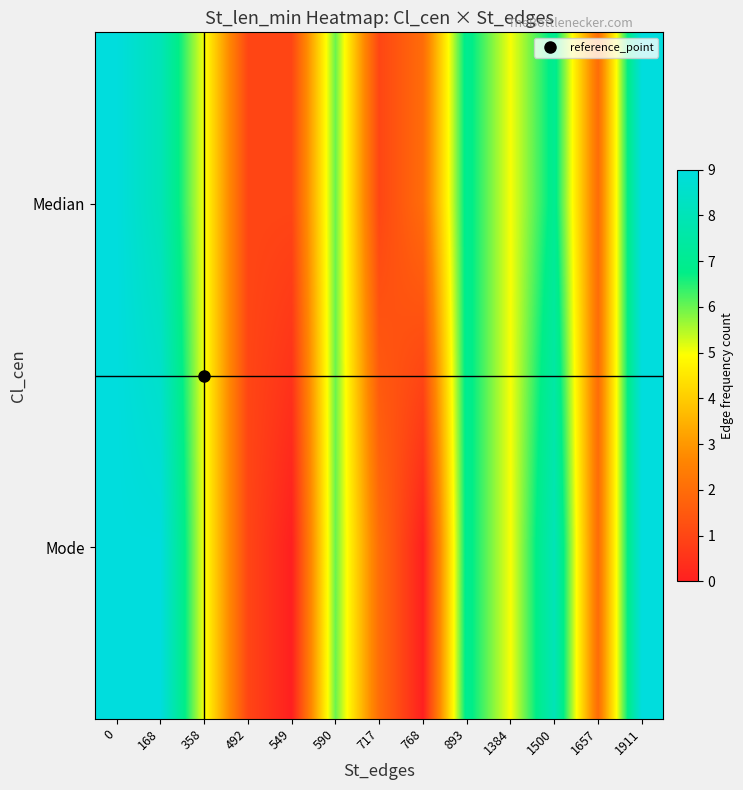

At how many categories does at least one series exceed 5?

6